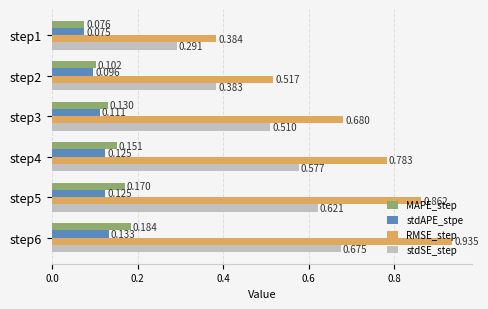

Is the value of RMSE_step at step1 greater than the value of MAPE_step at step2?

Yes